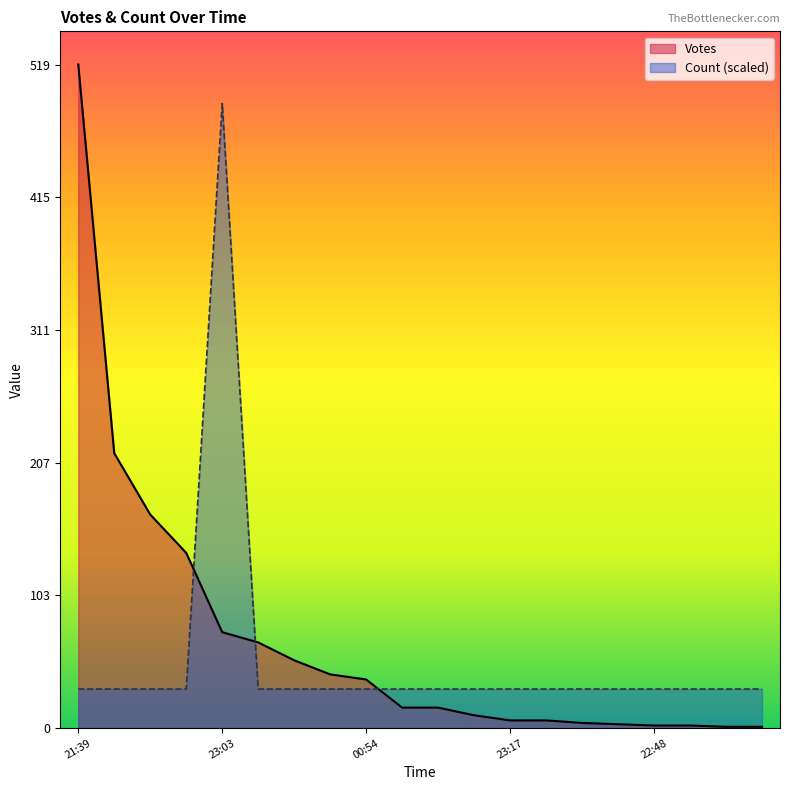

True or false: Votes has more than 0 interior local peaks.

False